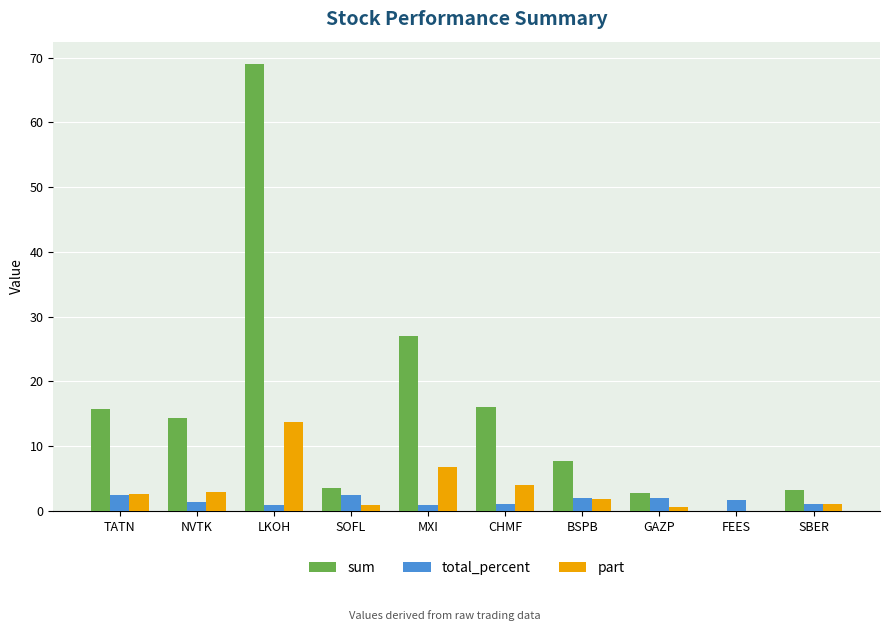

Which series has the largest total across all categories?

sum